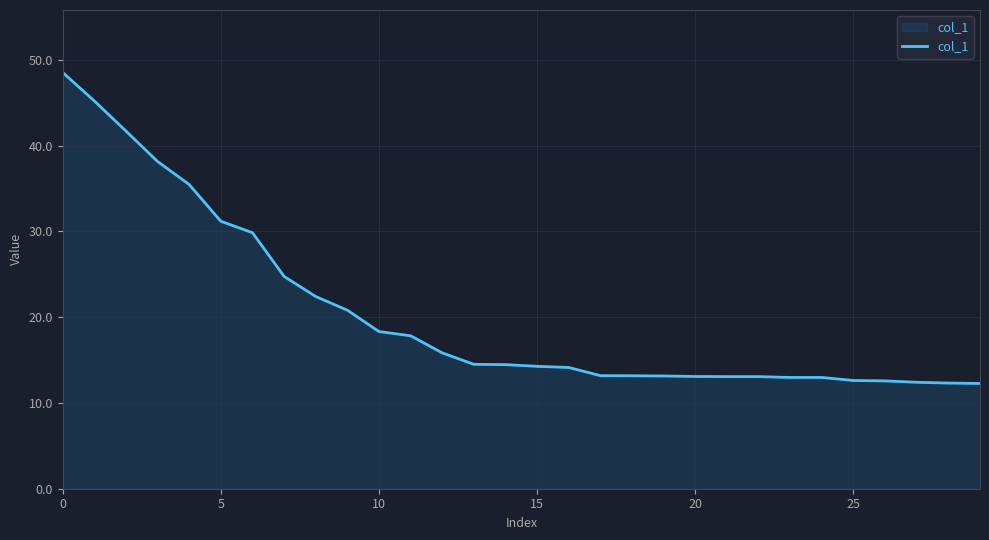

What is the difference between the maximum and minimum values?

36.3